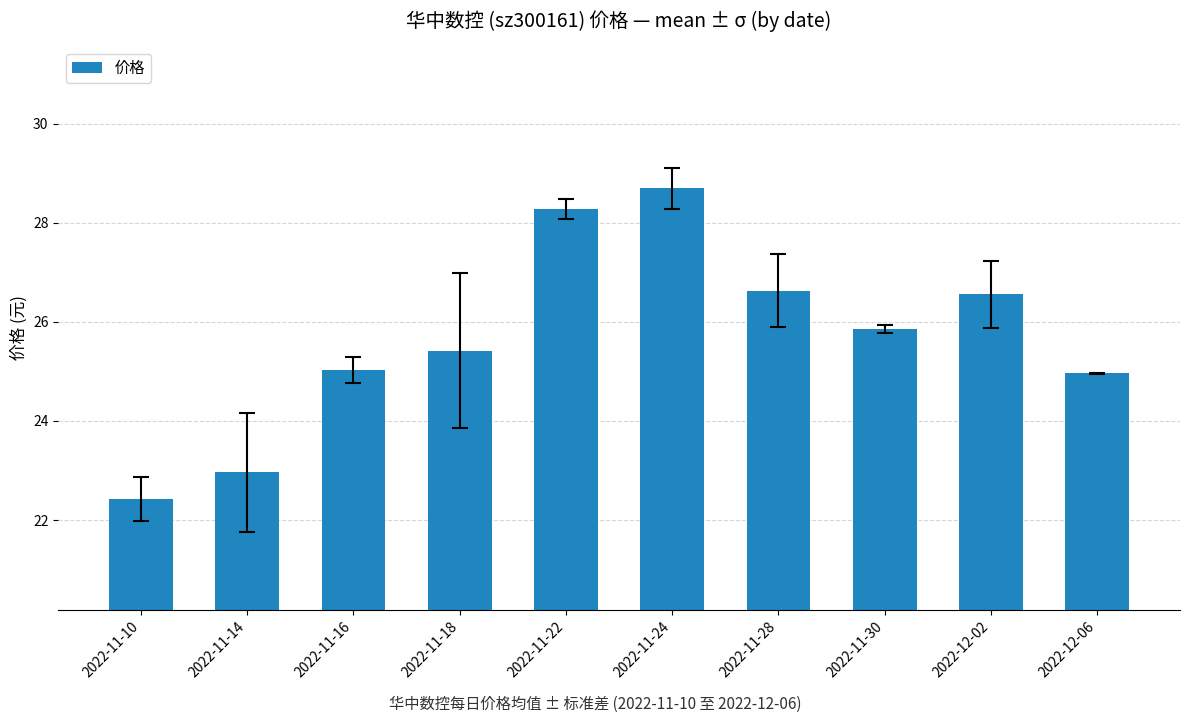

What is the minimum value shown in the chart?

22.4